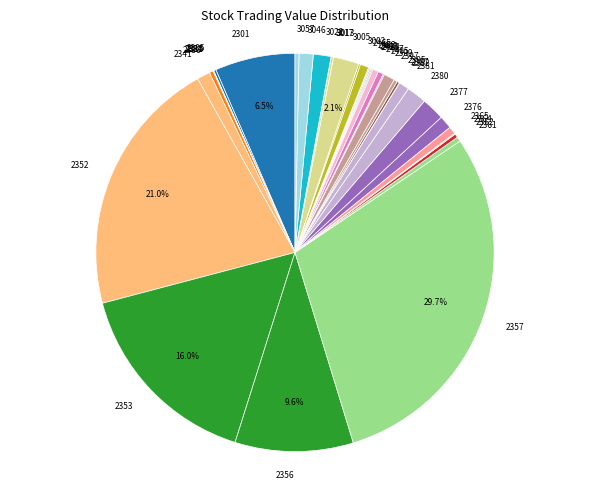

What is the ratio of the value at 3057 to the value at 2405?

0.7